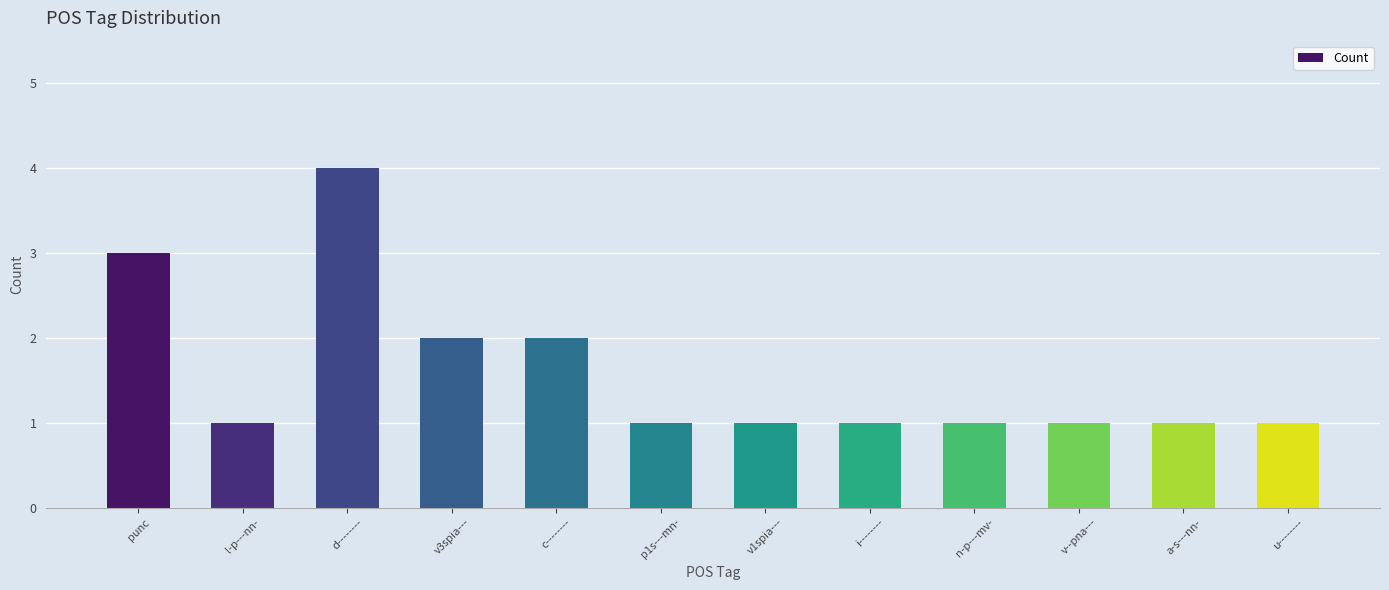

What is the difference between the maximum and minimum values?

3